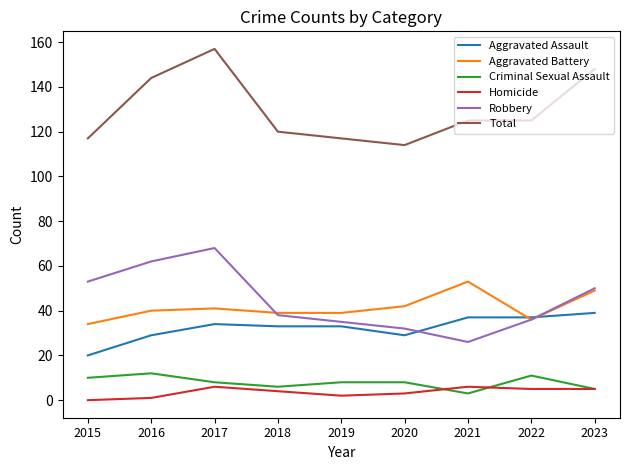

What is the difference between the second highest and minimum values in the Aggravated Battery series?

15